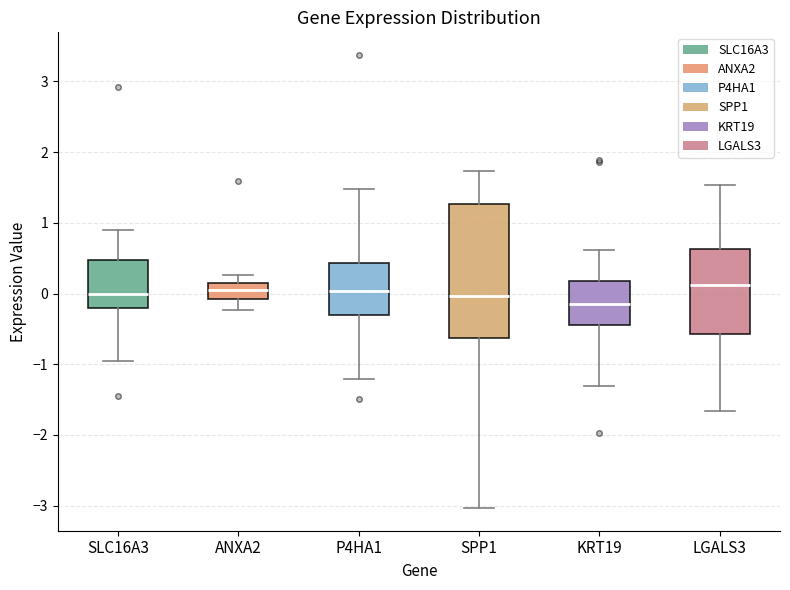

Reading left to right, read every box against the y-axis: the position of its median line, the range the box covers, and the ends of its whiskers. The values are not printed on the chart, so give them approximately, as read against the axis.

SLC16A3: median 0.0, box -0.2 to 0.5, whiskers -0.9 to 0.9
ANXA2: median 0.1 (inside the box), box -0.1 to 0.1, whiskers -0.2 to 0.3
P4HA1: median 0.0, box -0.3 to 0.4, whiskers -1.2 to 1.5
SPP1: median 0.0, box -0.6 to 1.3, whiskers -3.0 to 1.7
KRT19: median -0.2, box -0.5 to 0.2, whiskers -1.3 to 0.6
LGALS3: median 0.1, box -0.6 to 0.6, whiskers -1.7 to 1.5